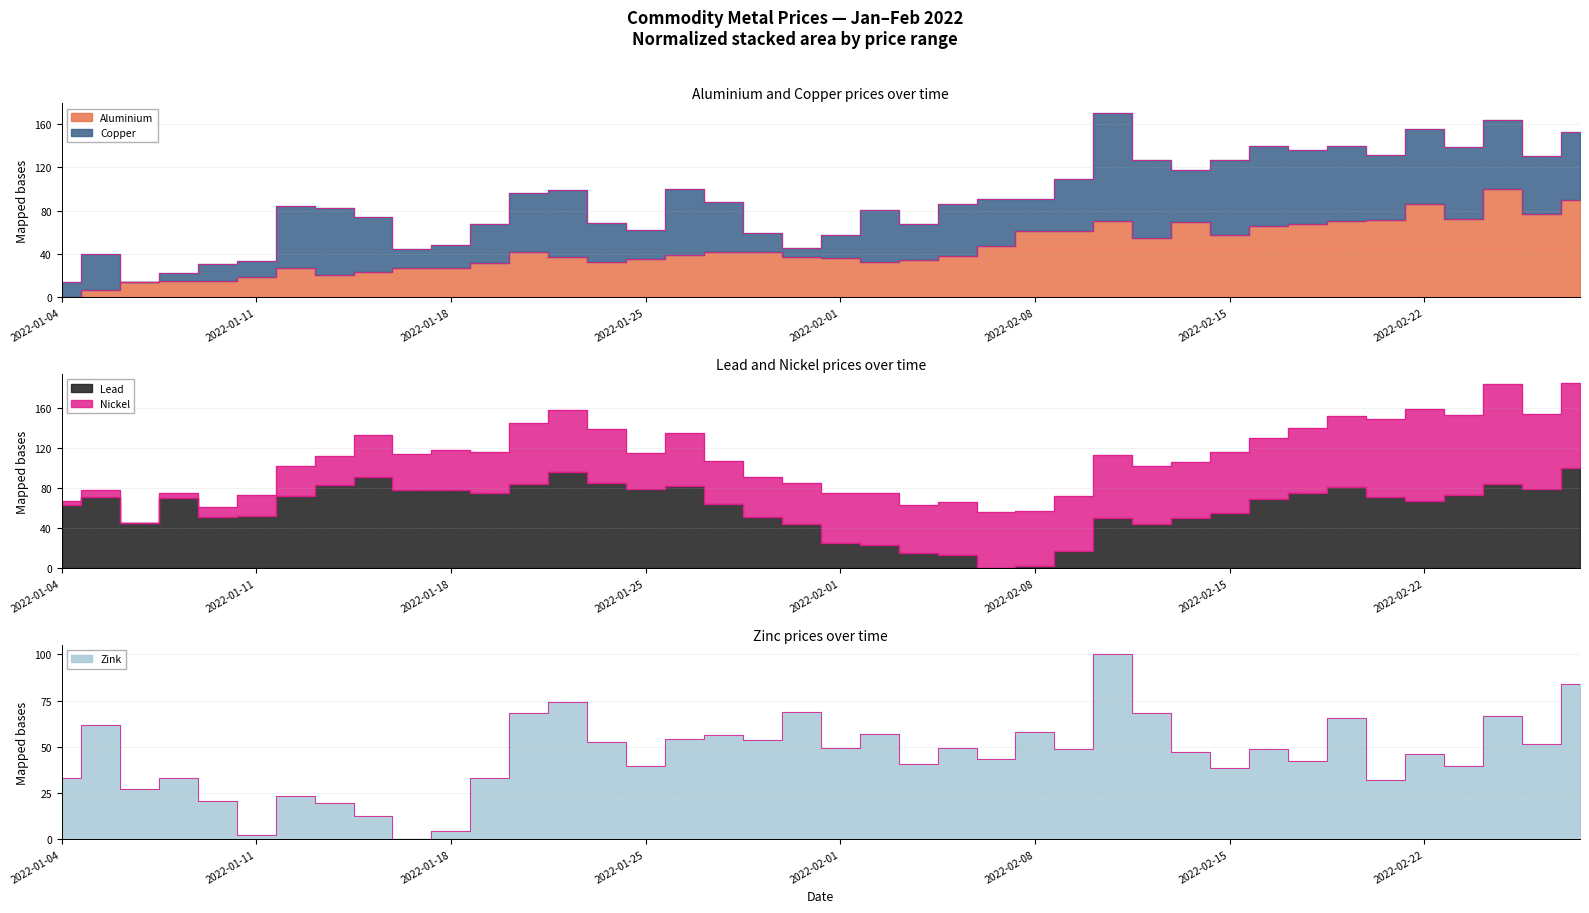

The value of aluminium at 2022-01-12 is 26.7. True or false?

True